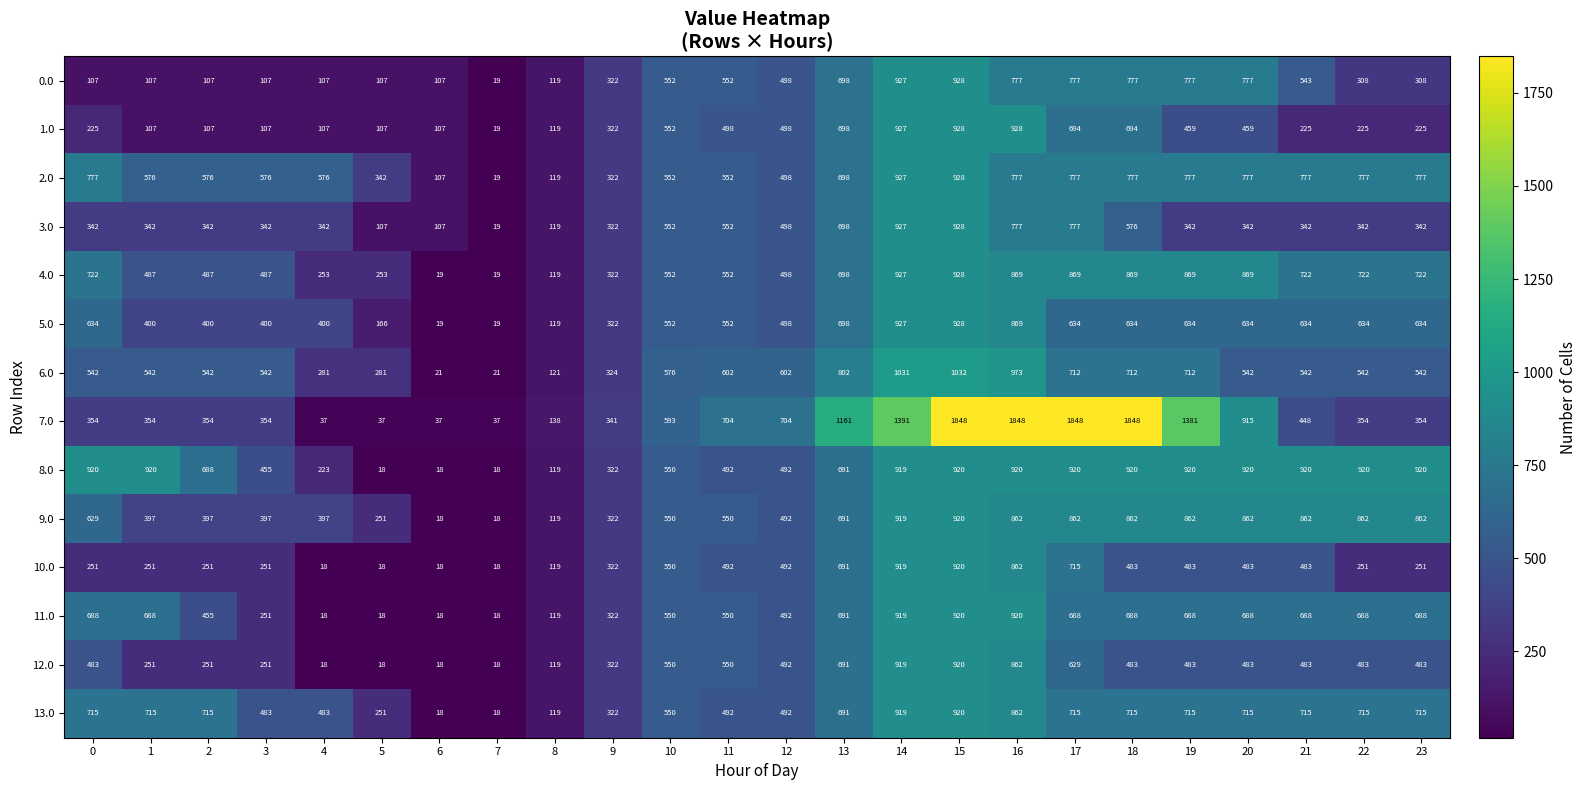

Which series has the largest range (max minus min)?

7.0